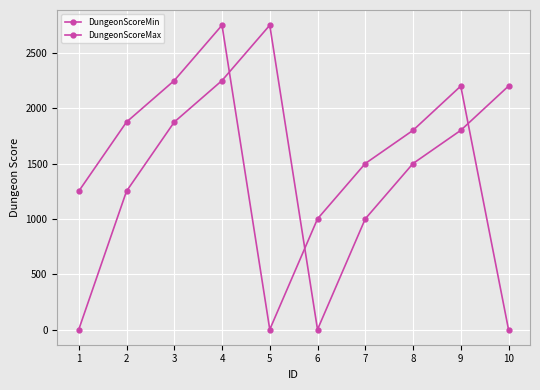

The DungeonScoreMin series shows 831 at 6. True or false?

False